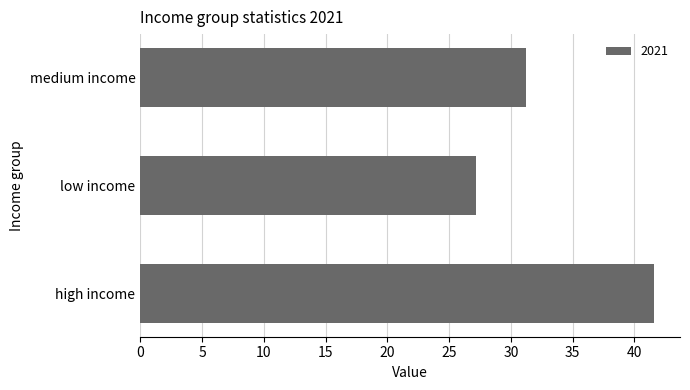

What value does the data have at medium income?

31.2